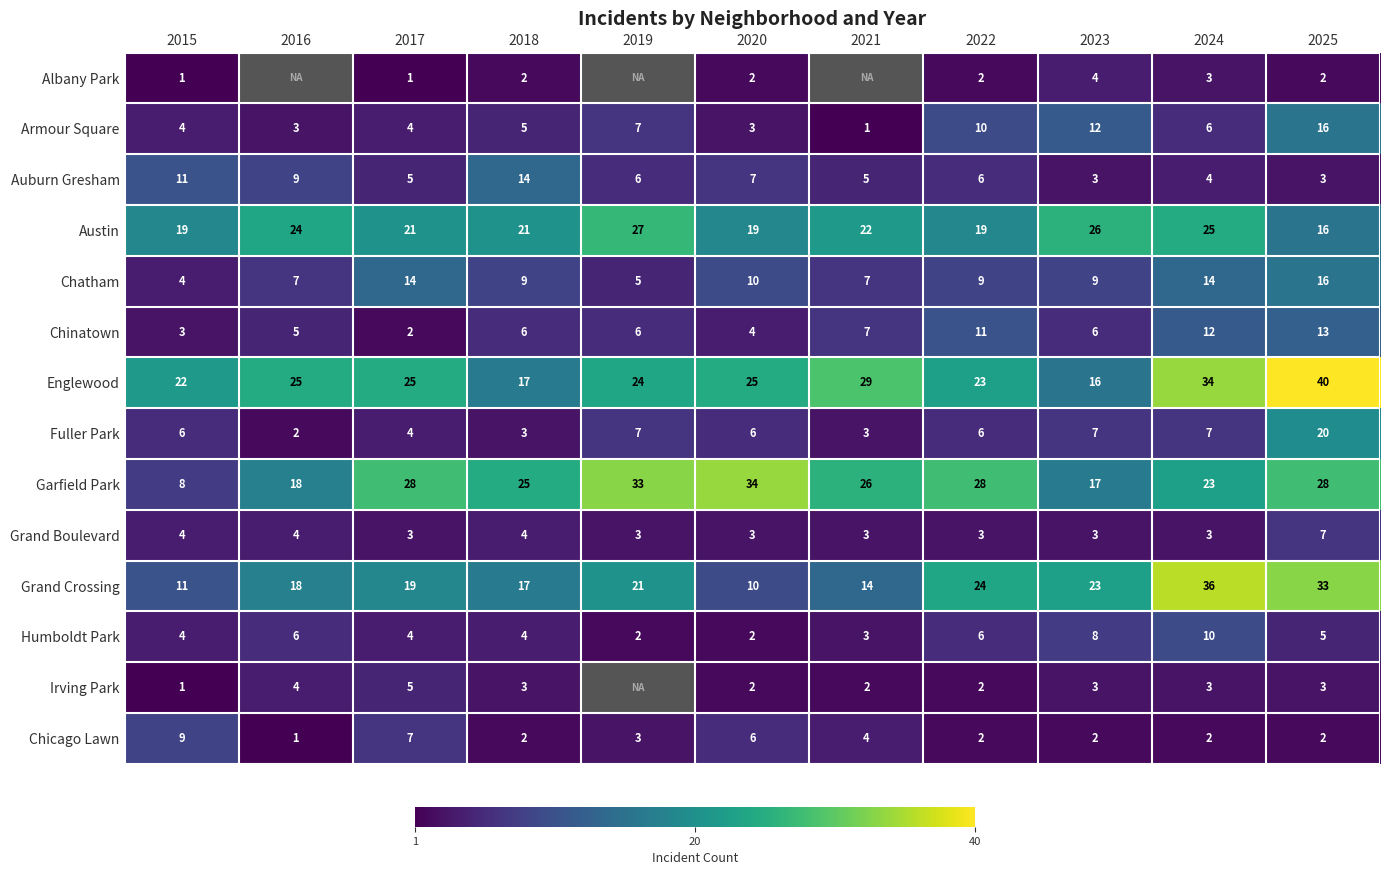

What value does the Fuller Park series have at 2025?

20